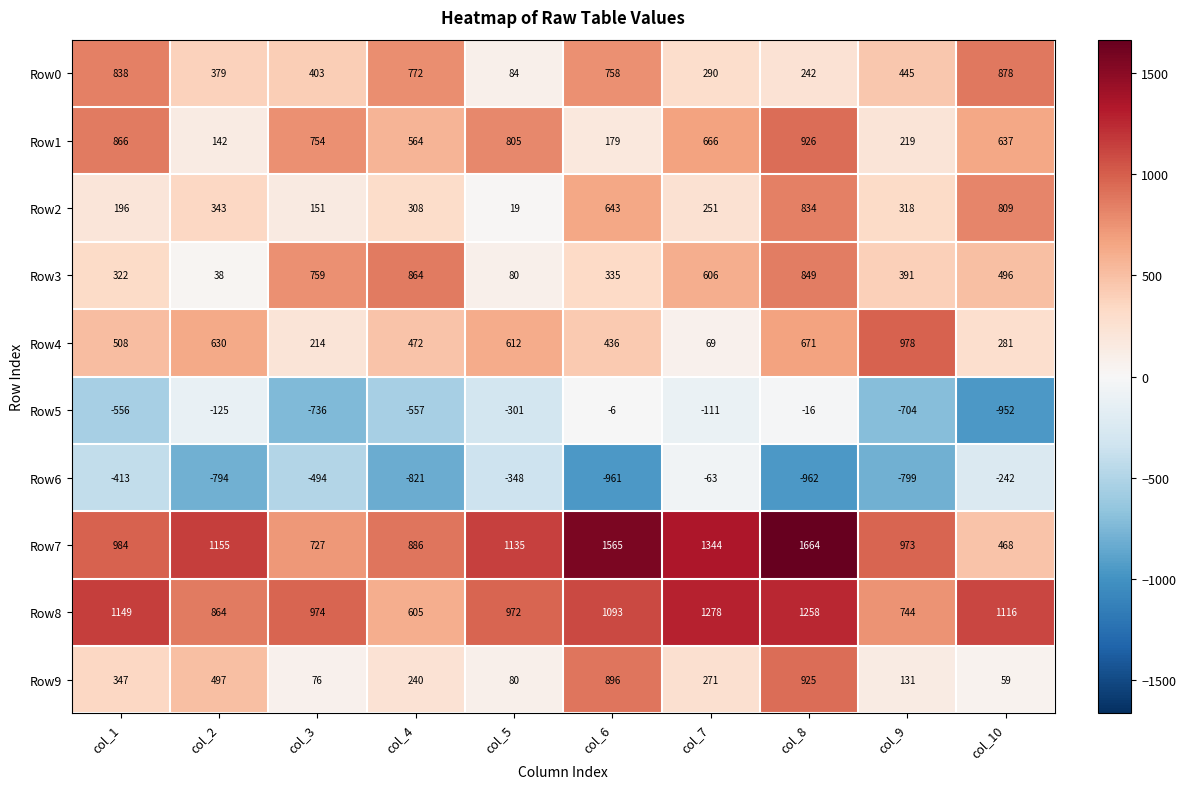

What is the difference between the maximum and minimum values in the Row6 series?

899